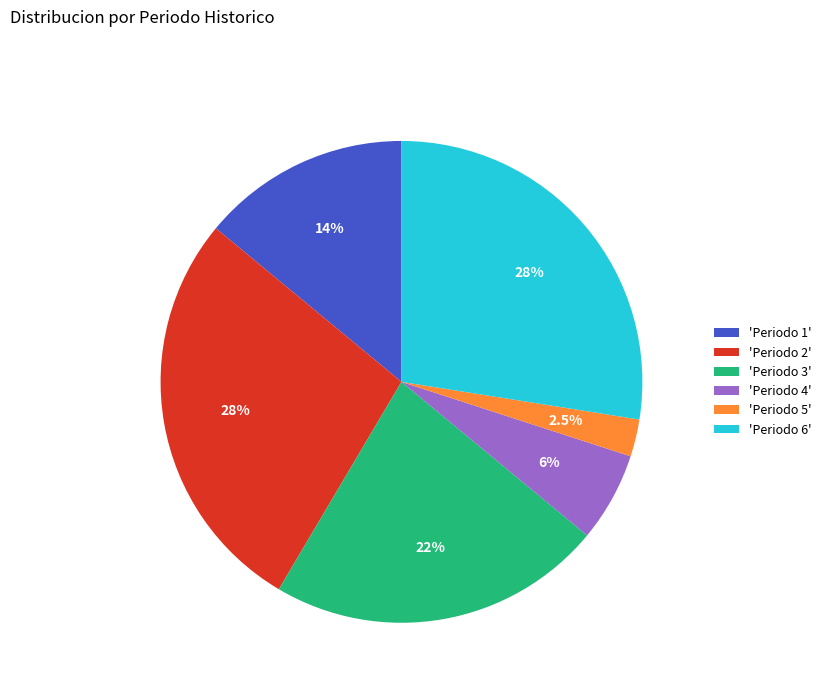

Is 'Periodo 5' the majority of the pie?

No